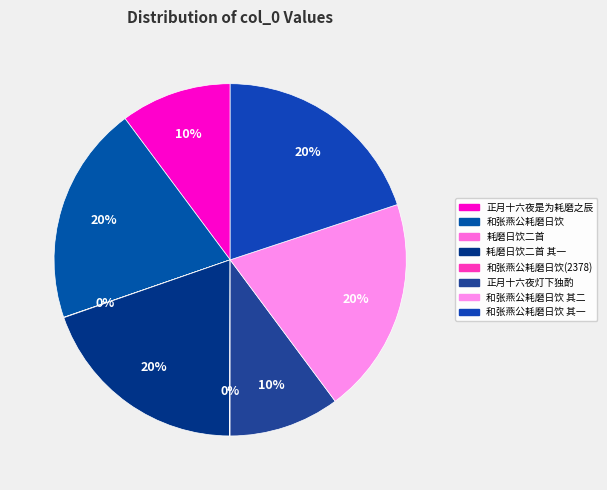

How much of the chart is everything except 正月十六夜灯下独酌是夕为耗磨之辰昔人□□□□日饮酒诗?

89.8%